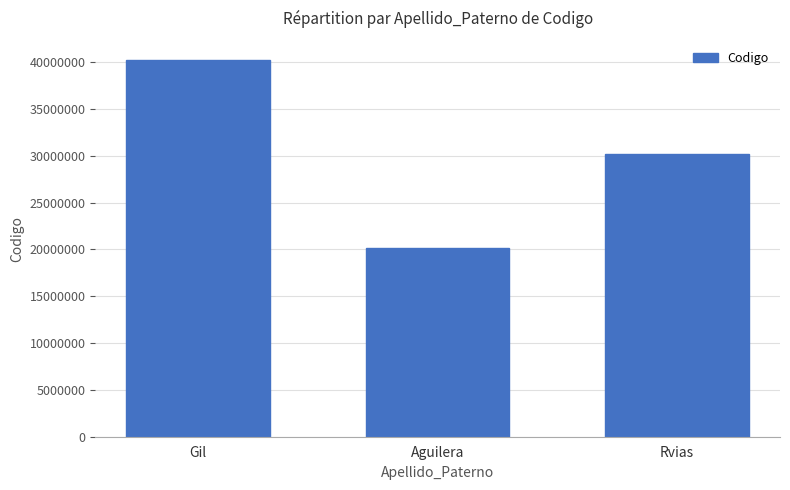

Approximately how many times larger is the value at Rvias compared to Gil?

0.7